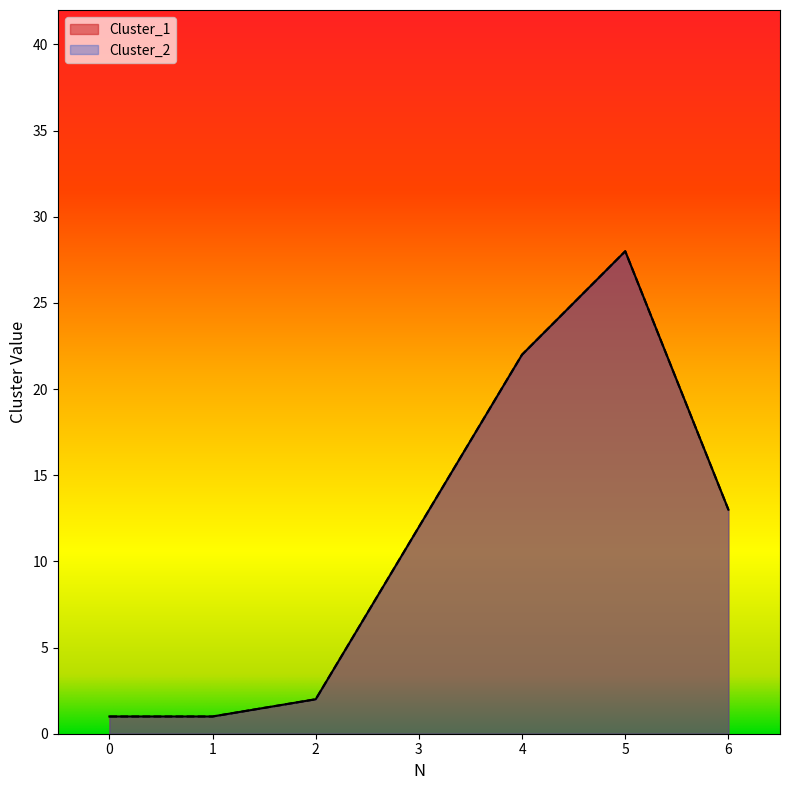

Reading right to left, transcribe all the data shown in this chart.

Cluster_1: 13	28	22	12	2	1	1
Cluster_2: 13	28	22	12	2	1	1